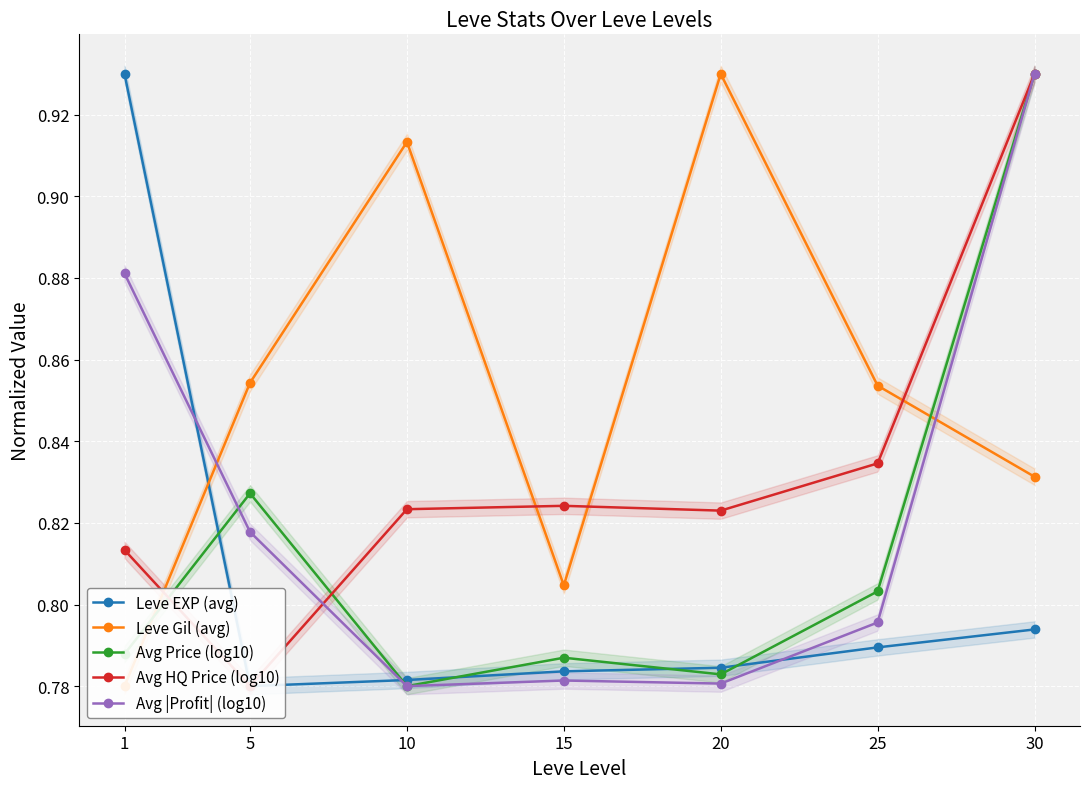

What is the value of the Leve Gil (avg) point at the 2nd from the left?

0.9